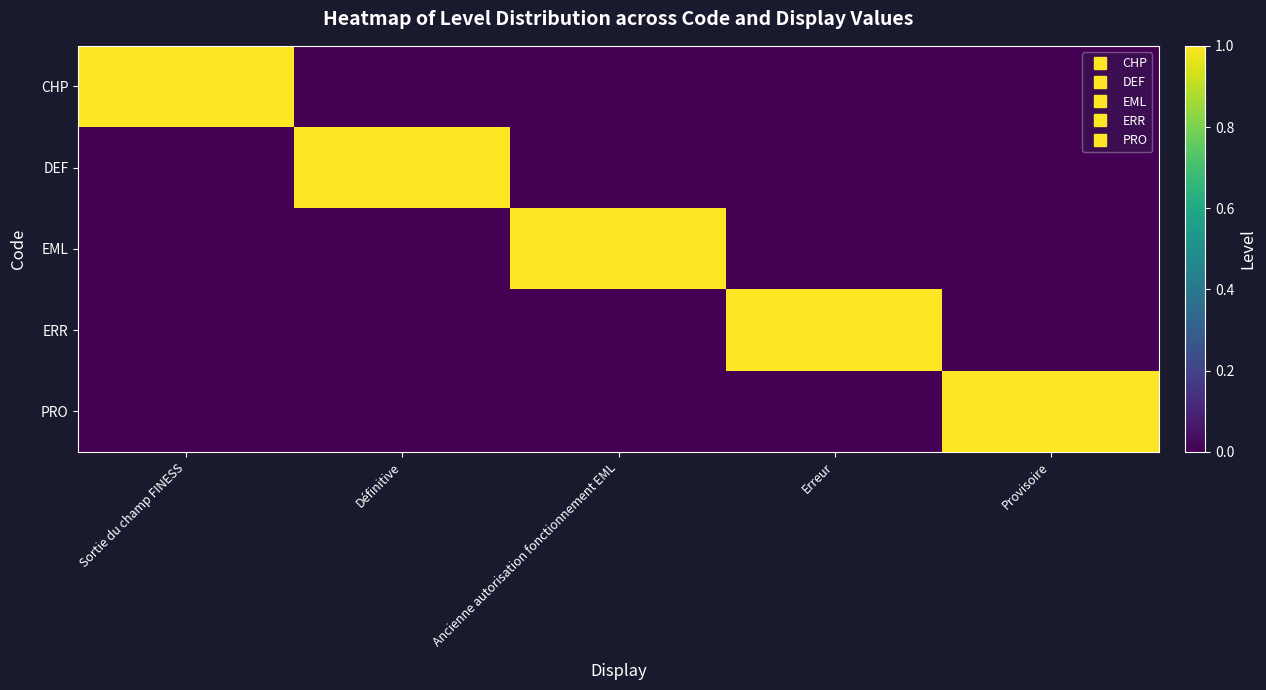

Rank the series at Provisoire from highest to lowest value.

PRO, CHP, DEF, EML, ERR